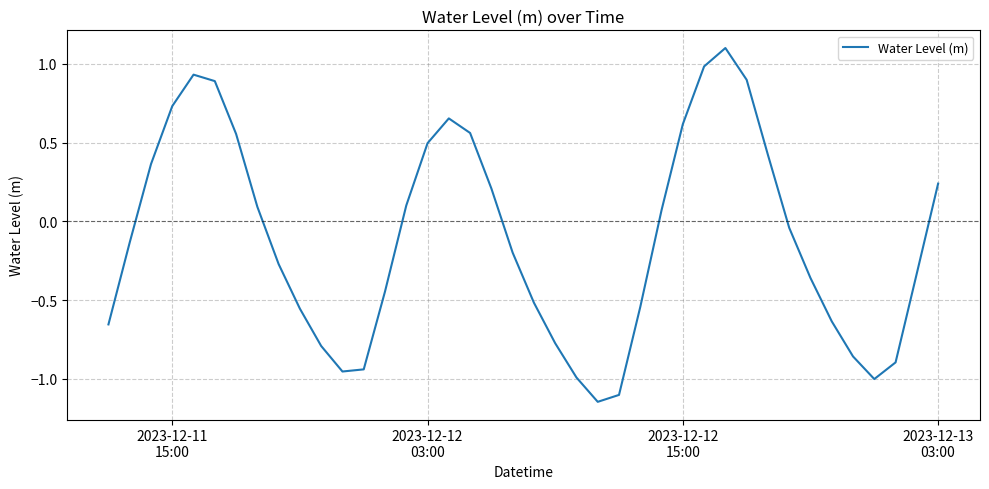

What is the maximum value shown in the chart?

1.1